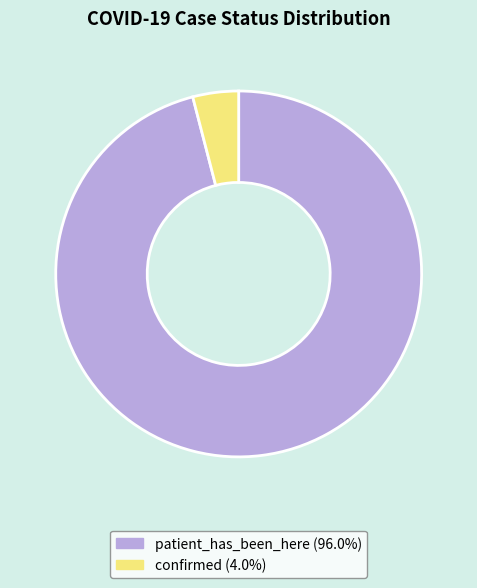

Rank the categories by value from lowest to highest.

confirmed, patient_has_been_here